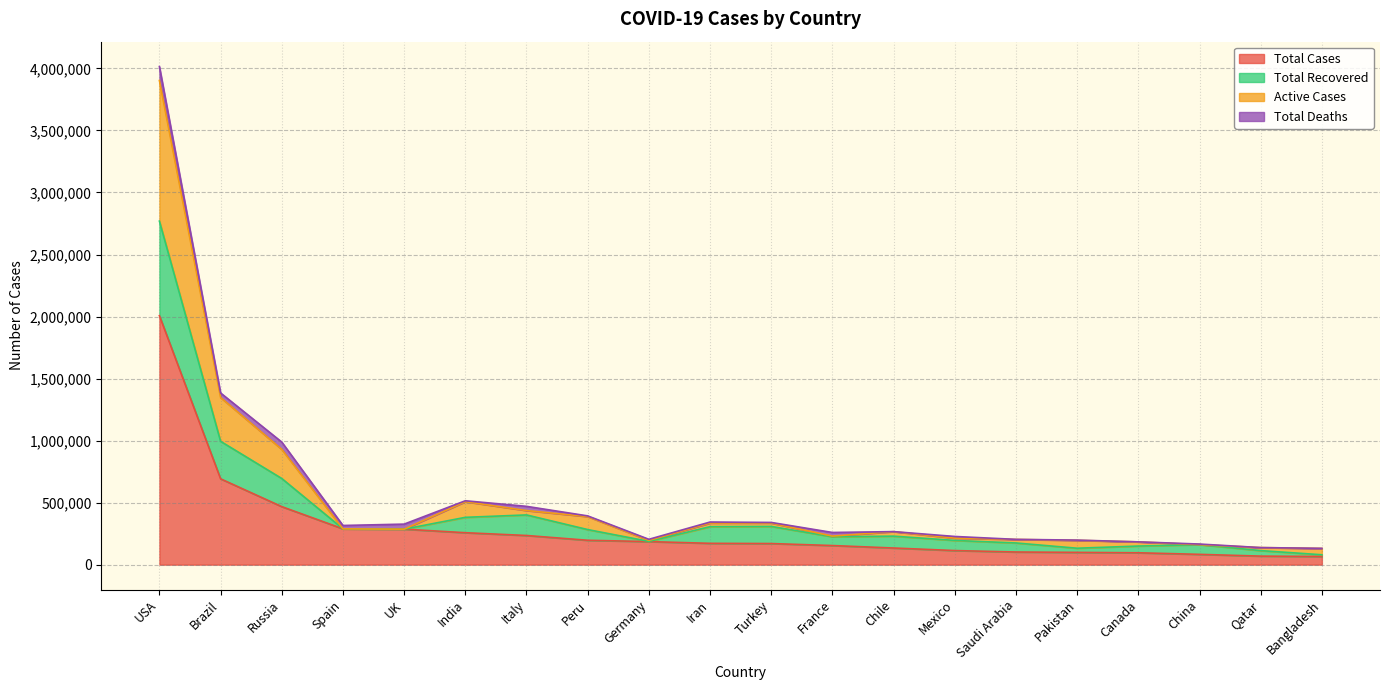

What are all the series names shown in the legend?

Total Cases, Total Recovered, Active Cases, Total Deaths